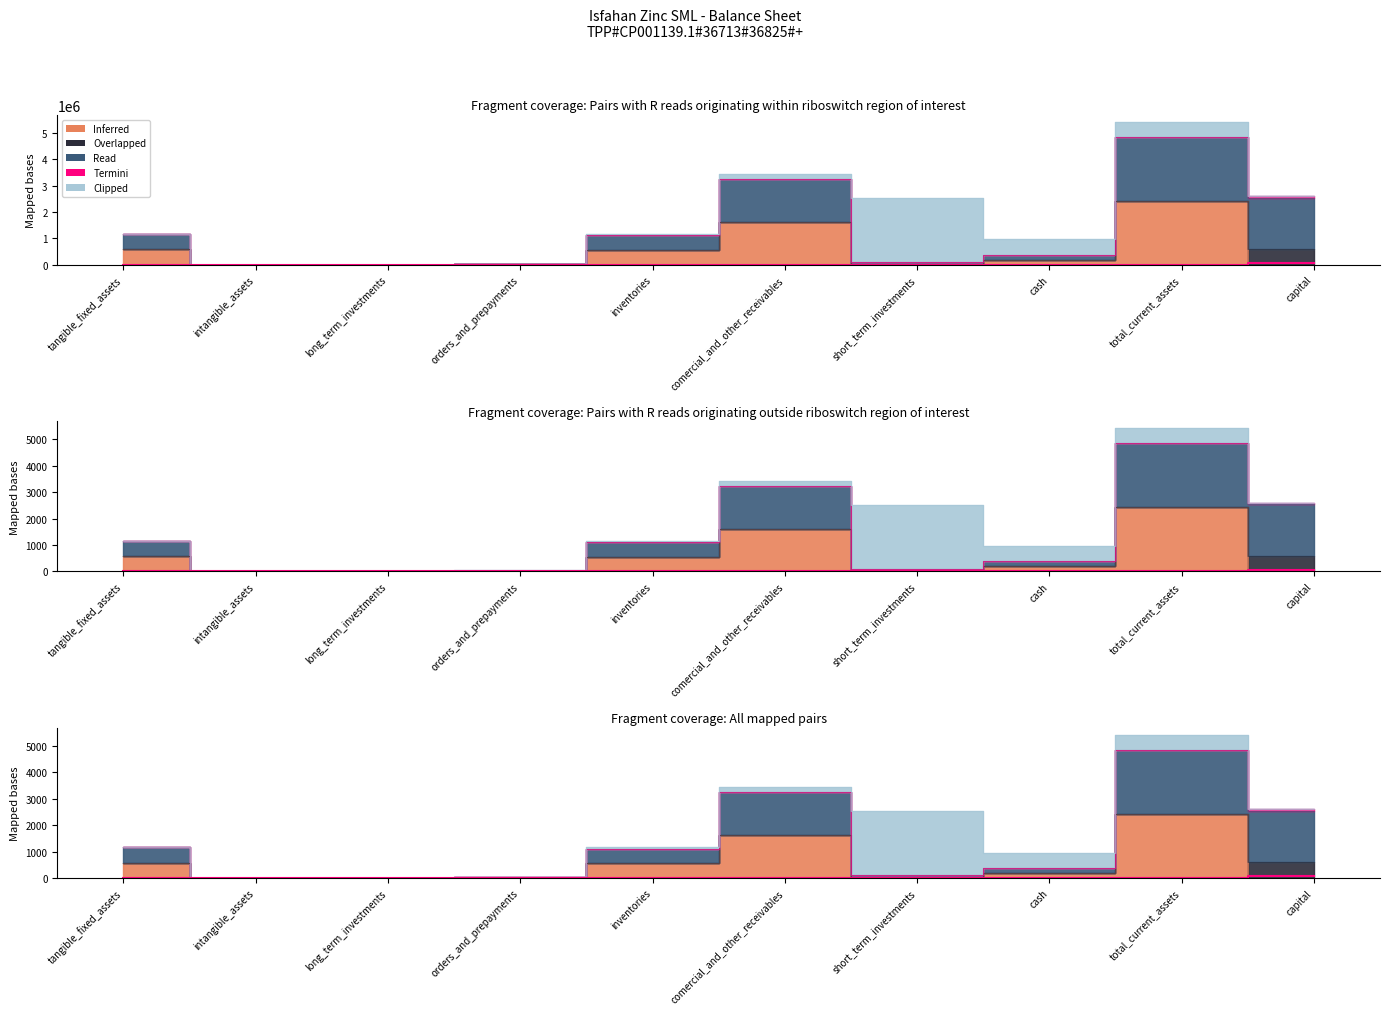

Is it true that Termini equals 0.0 at orders_and_prepayments?

True